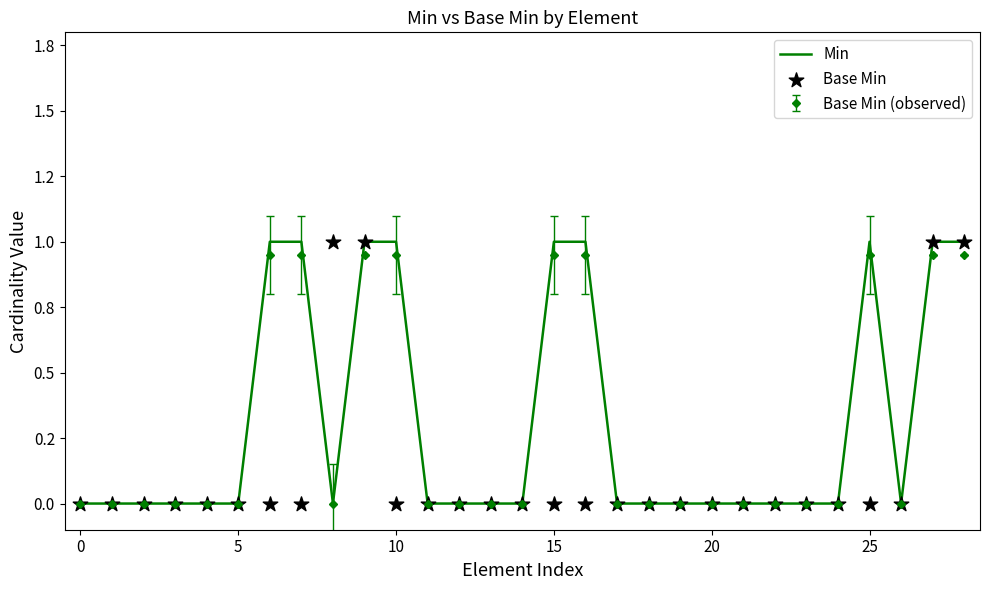

Which series has the widest spread of Y values?

Min